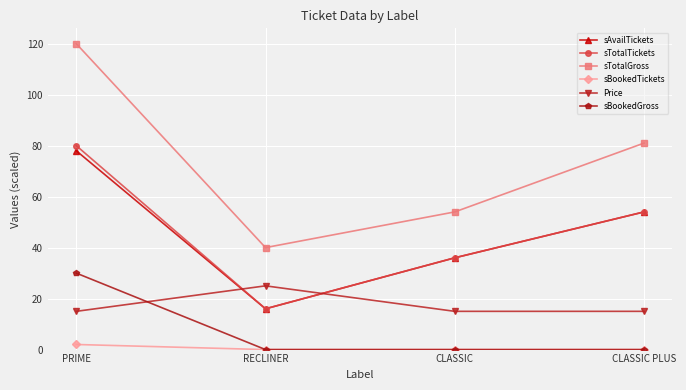

Reading left to right, extract all data points from this chart.

sAvailTickets: PRIME=78	RECLINER=16	CLASSIC=36	CLASSIC PLUS=54
sTotalTickets: PRIME=80	RECLINER=16	CLASSIC=36	CLASSIC PLUS=54
sTotalGross: PRIME=120	RECLINER=40	CLASSIC=54	CLASSIC PLUS=81
sBookedTickets: PRIME=2	RECLINER=0	CLASSIC=0	CLASSIC PLUS=0
Price: PRIME=15	RECLINER=25	CLASSIC=15	CLASSIC PLUS=15
sBookedGross: PRIME=30	RECLINER=0	CLASSIC=0	CLASSIC PLUS=0